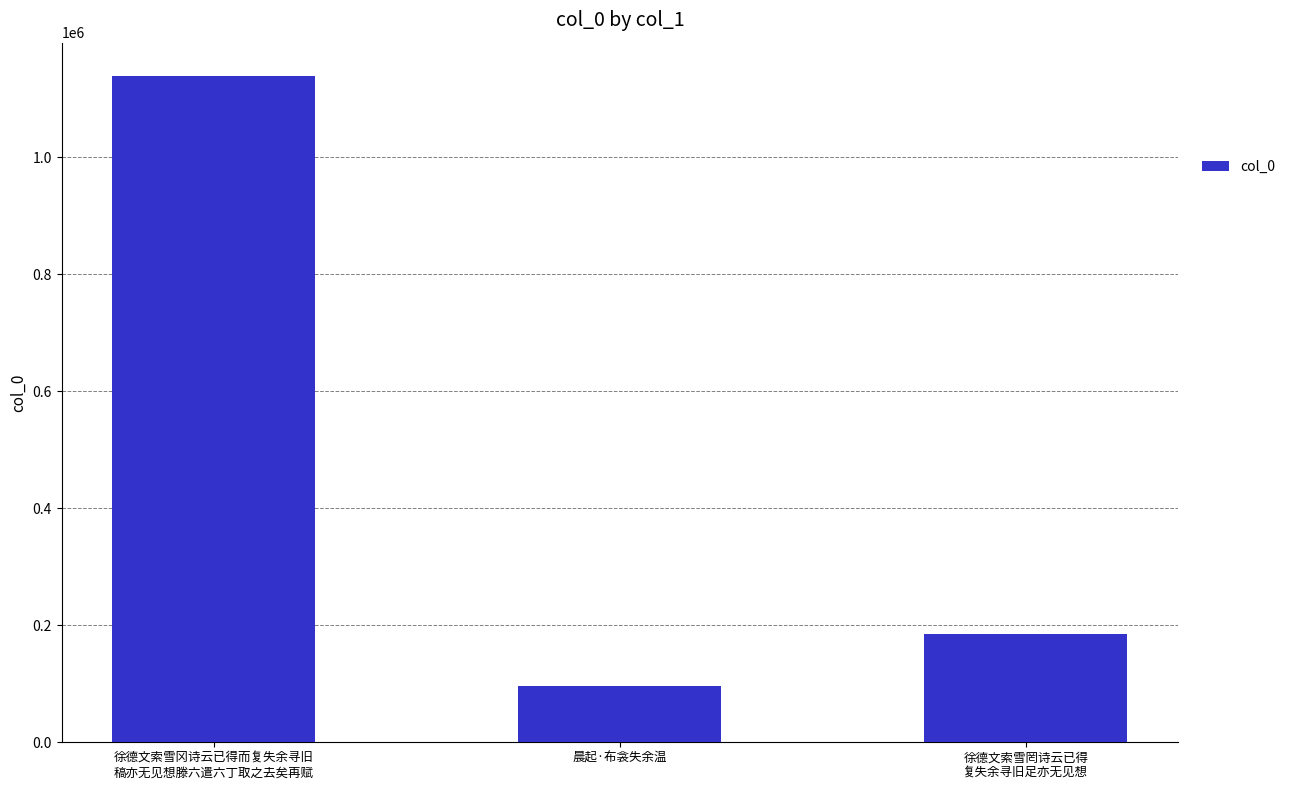

List the labels in order of value, smallest first.

晨起·布衾失余温, 徐德文索雪罔诗云已得
复失余寻旧足亦无见想, 徐德文索雪冈诗云已得而复失余寻旧
稿亦无见想滕六遣六丁取之去矣再赋